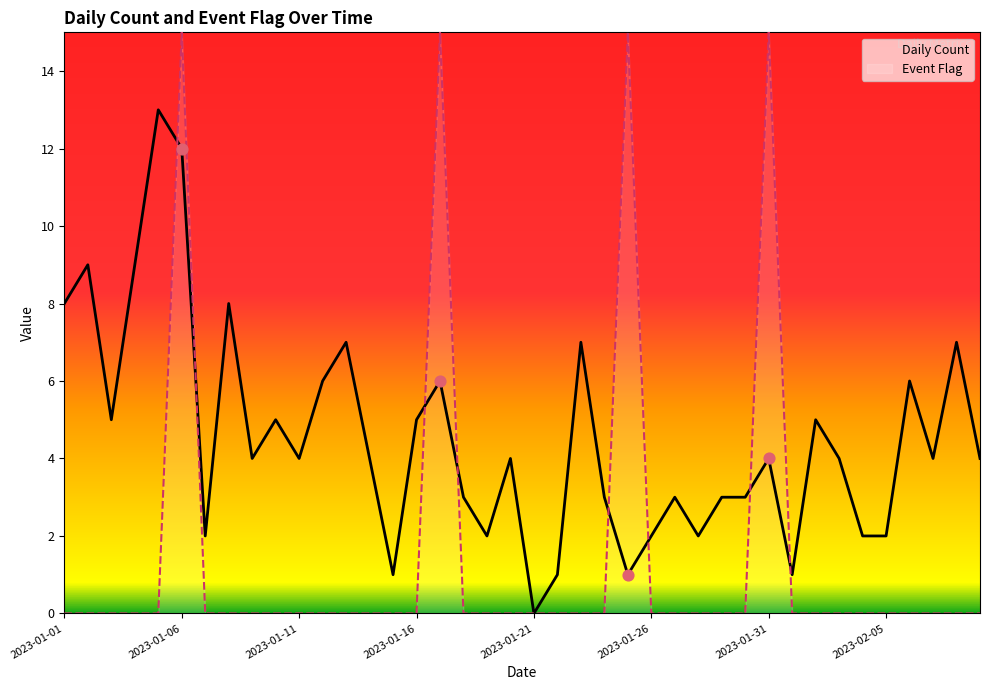

Is the value of Event Flag at 2023-01-16 greater than the value of Daily Count at 2023-01-24?

No